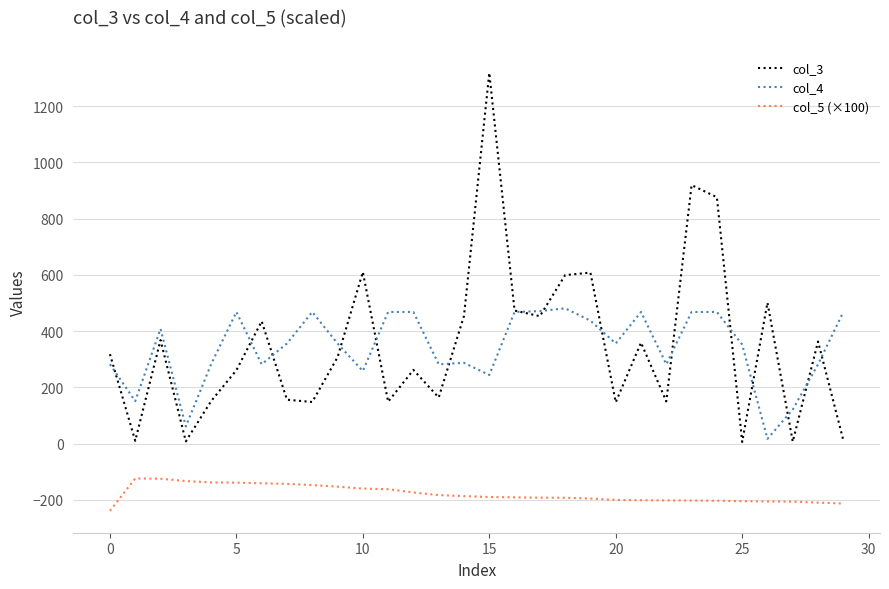

What is the highest value of the col_5 (×100) series?

-123.9